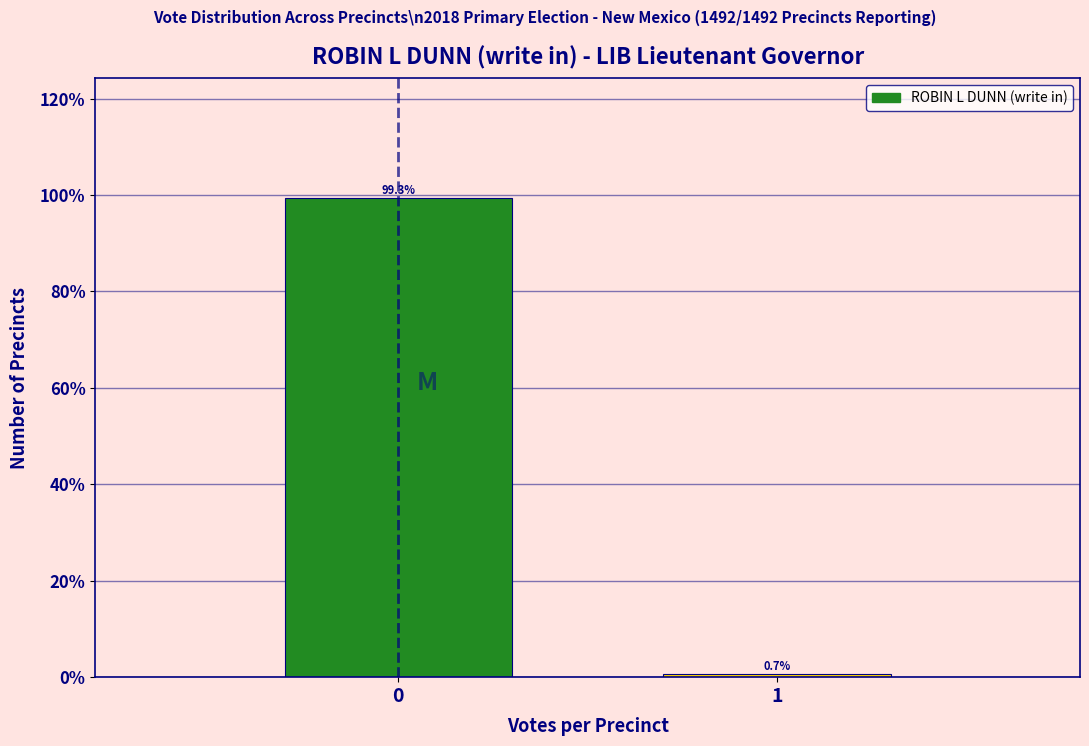

Reading right to left, what are all the values shown in this chart?

0.7	99.3